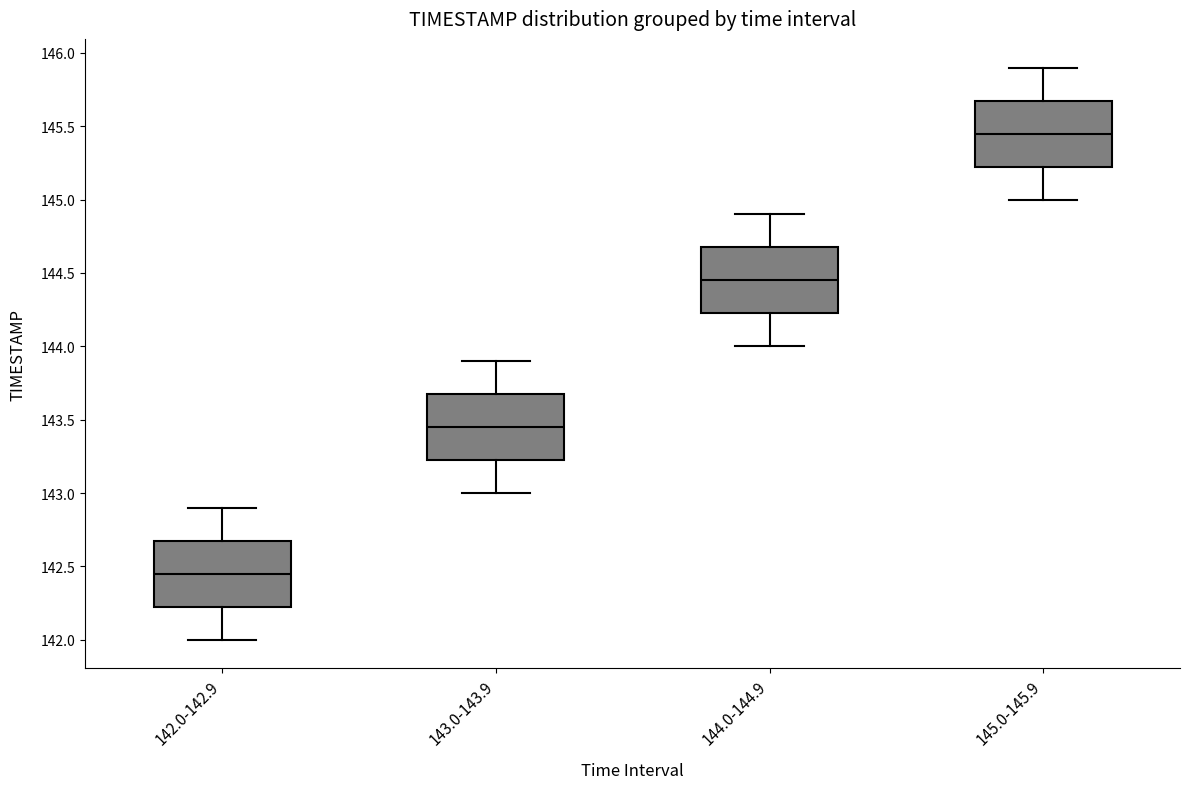

Which box has the lowest median line?

142.0-142.9